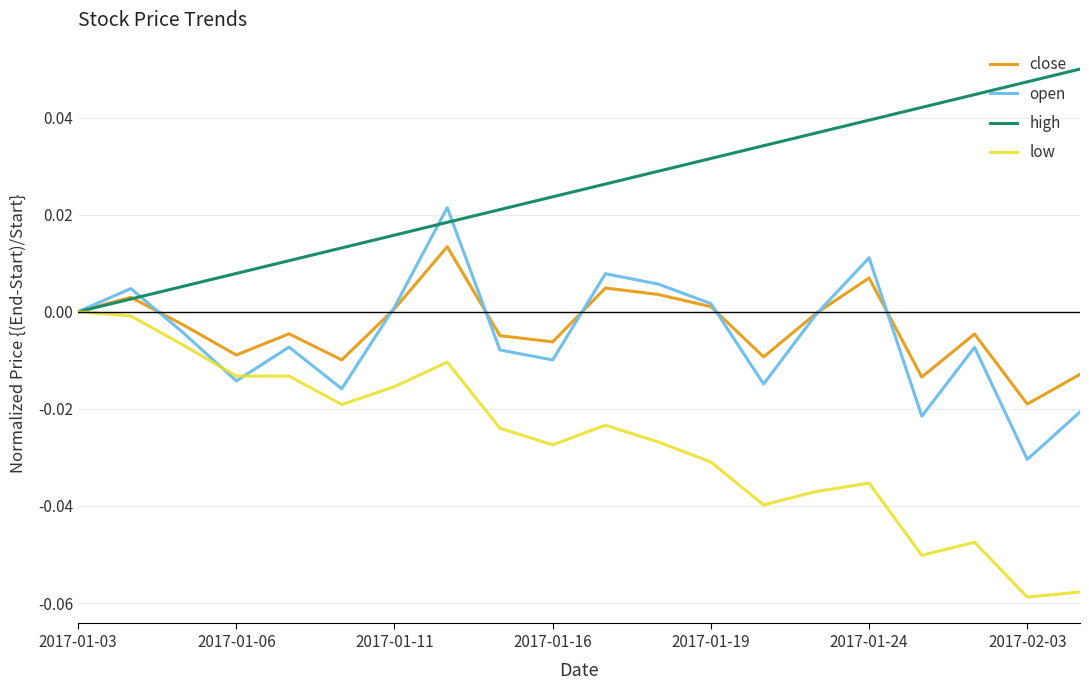

List the series in order of their peak value, lowest first.

low, close, open, high